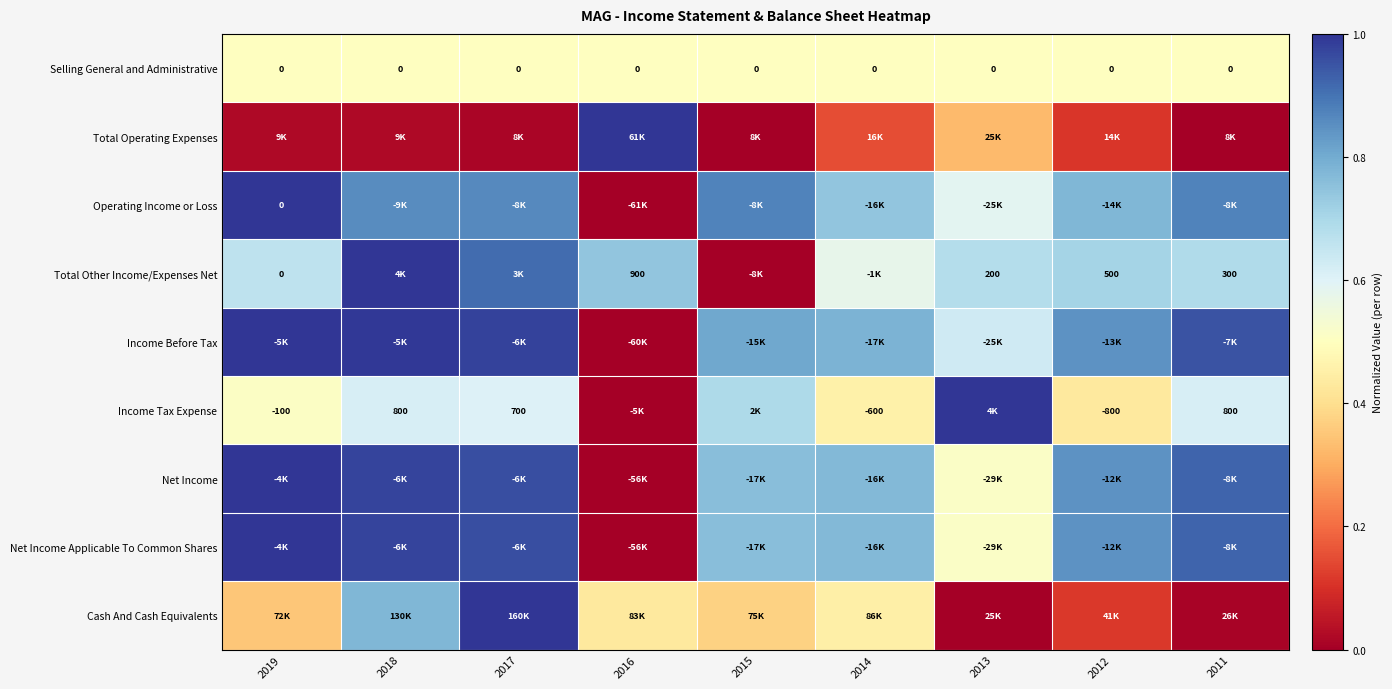

Is it true that Total Operating Expenses equals 0.4 at 2011?

False